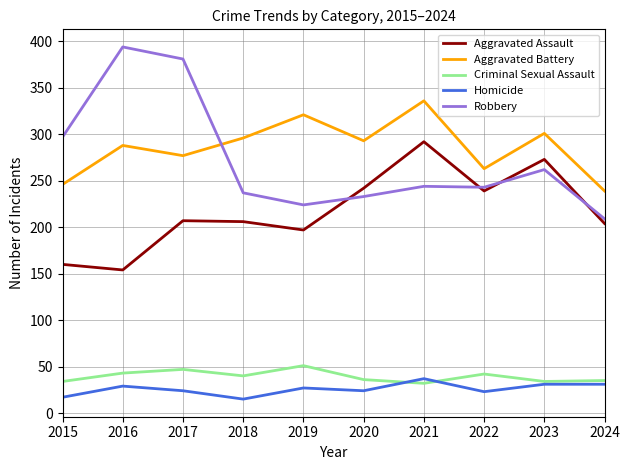

What value does the Criminal Sexual Assault series have at 2020?

36